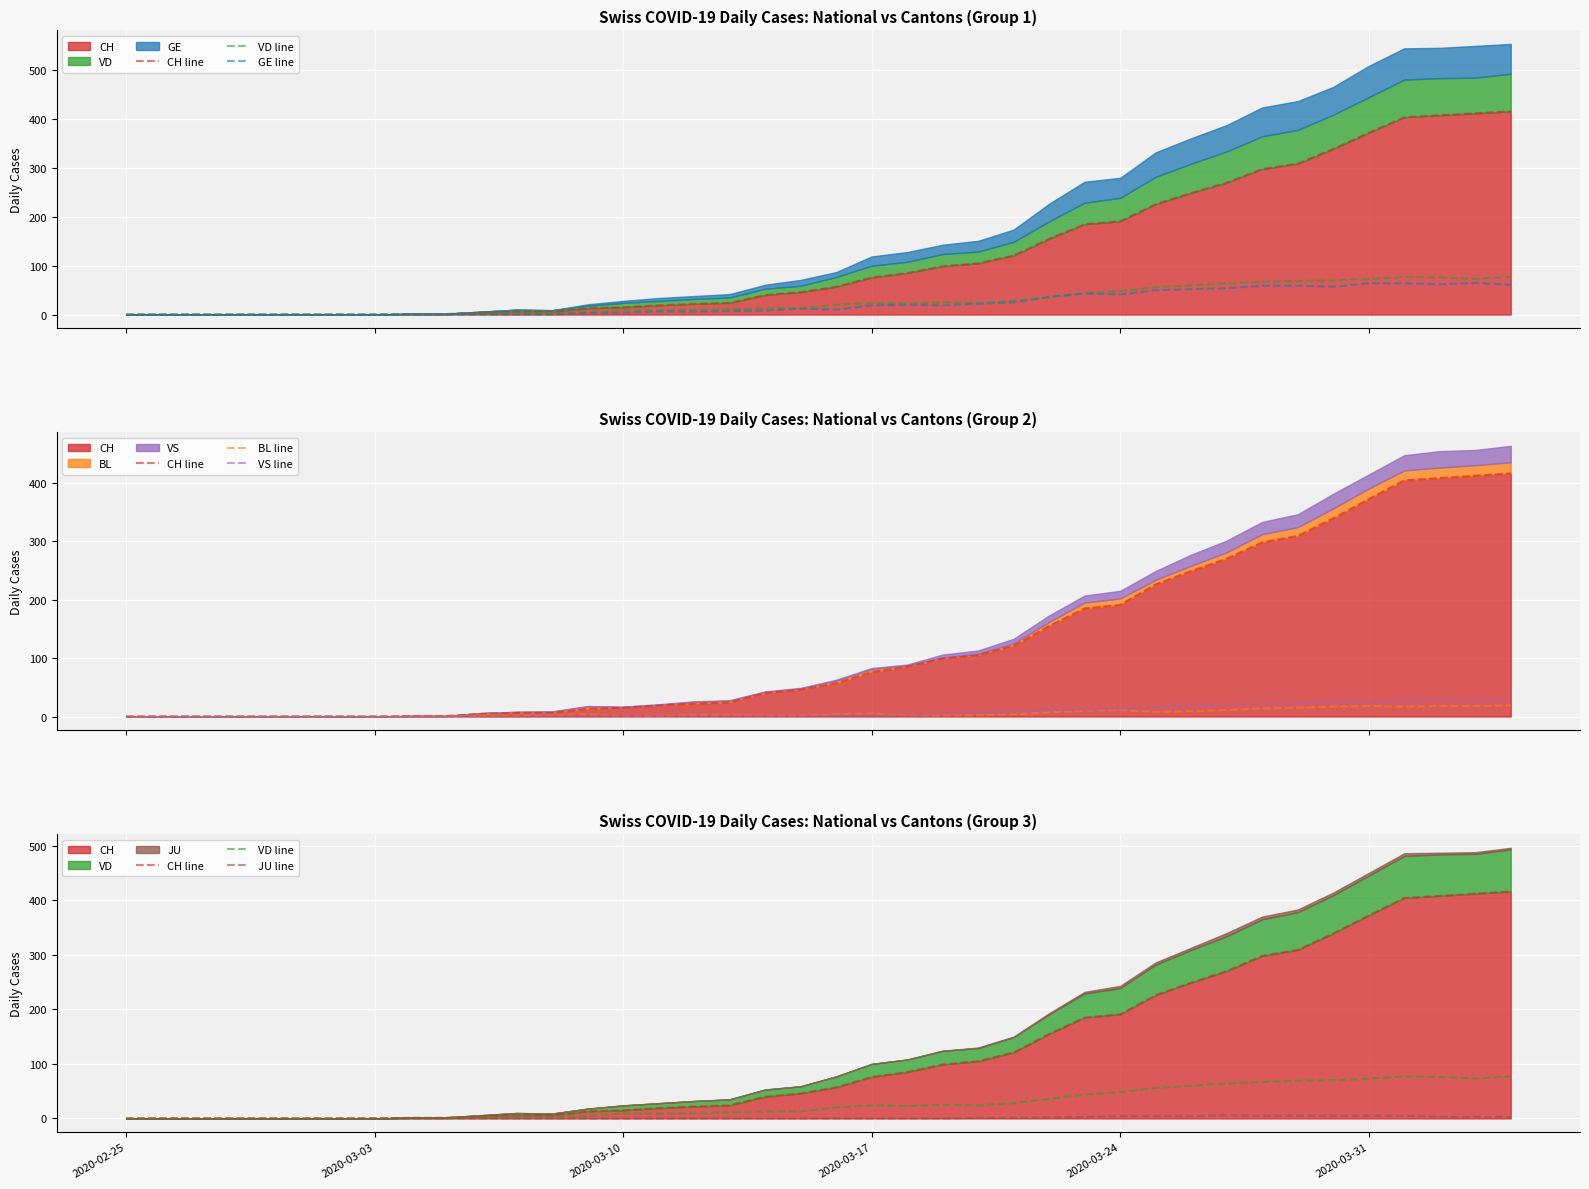

Count the number of data series in this chart.

6